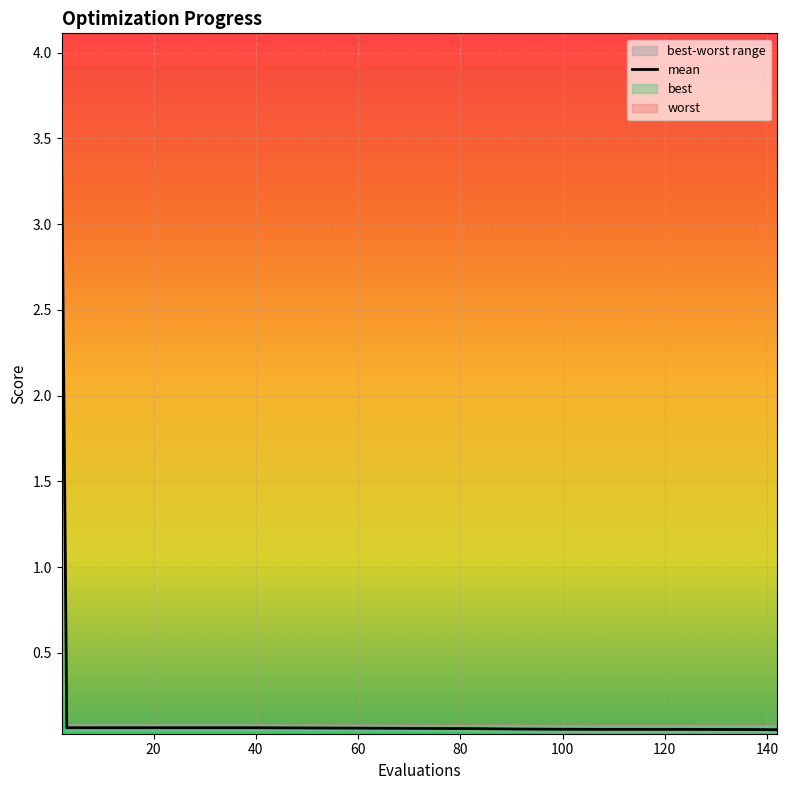

What is the maximum value for mean?

3.5